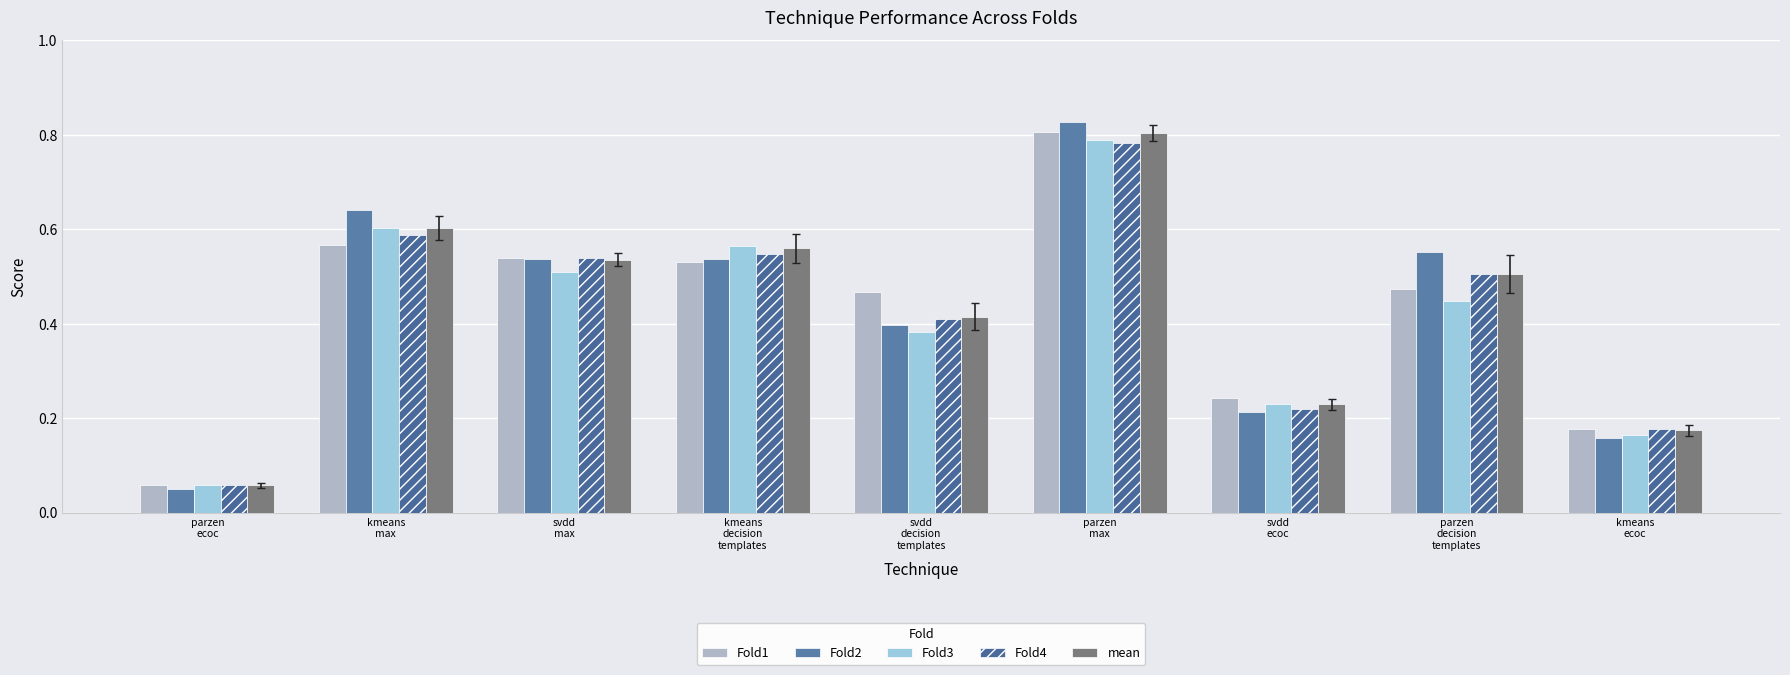

Reading right to left, what are all the values shown in this chart?

Fold1: 0.2	0.5	0.2	0.8	0.5	0.5	0.5	0.6	0.1
Fold2: 0.2	0.6	0.2	0.8	0.4	0.5	0.5	0.6	0.1
Fold3: 0.2	0.4	0.2	0.8	0.4	0.6	0.5	0.6	0.1
Fold4: 0.2	0.5	0.2	0.8	0.4	0.5	0.5	0.6	0.1
mean: 0.2	0.5	0.2	0.8	0.4	0.6	0.5	0.6	0.1